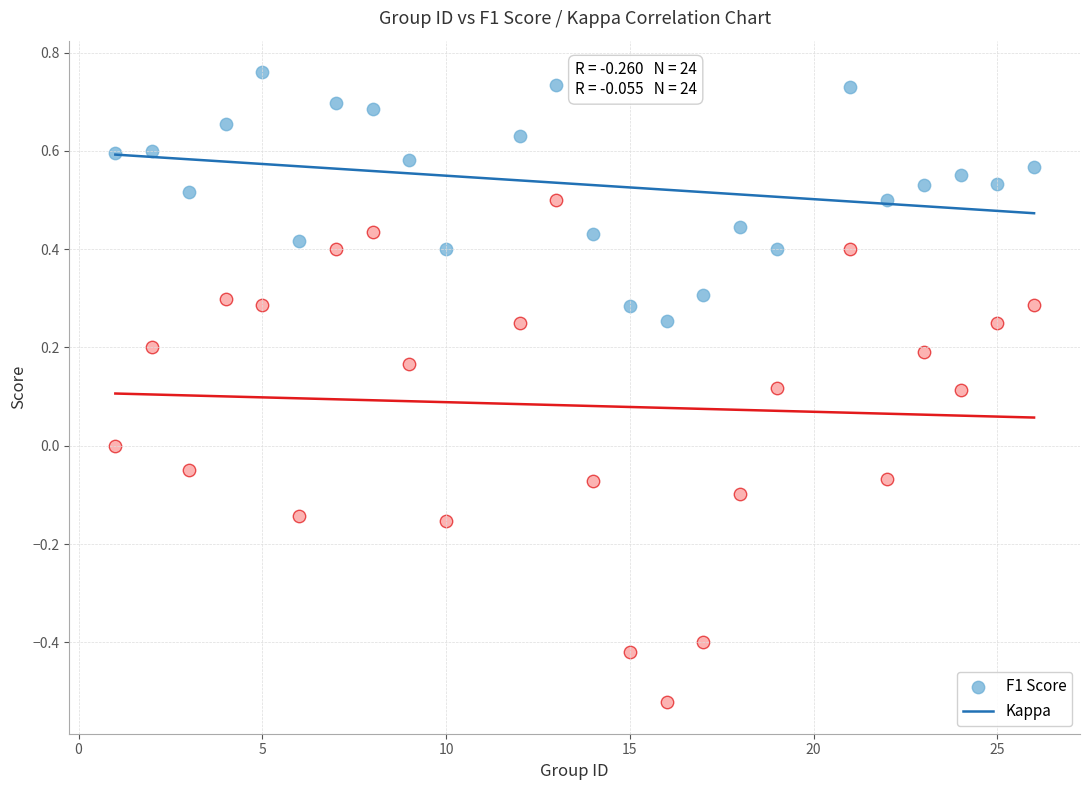

Across all data points, what is the range of X values (max minus min)?

25.0